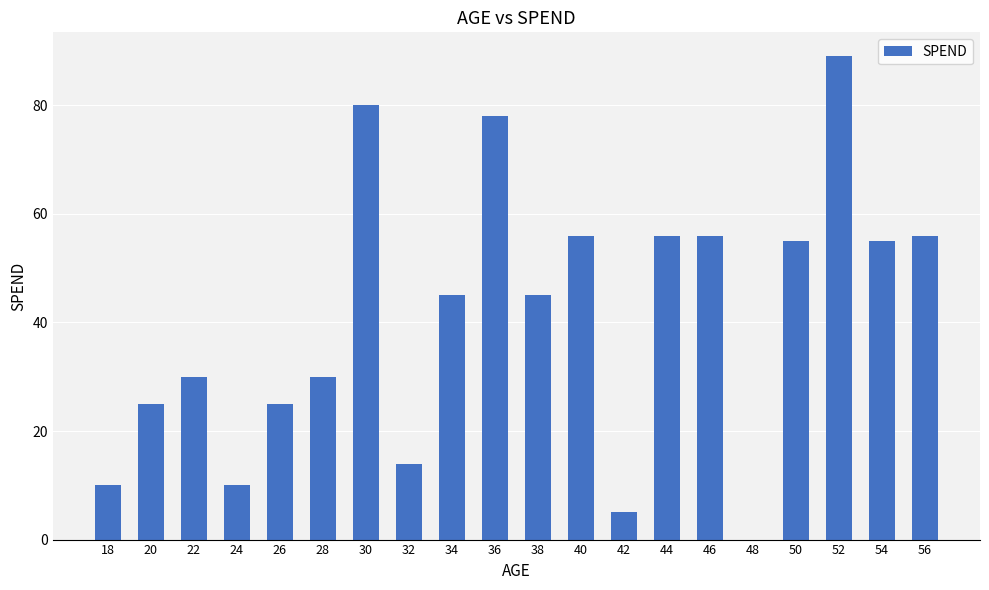

What is the change in value from 18 to 48?

-10